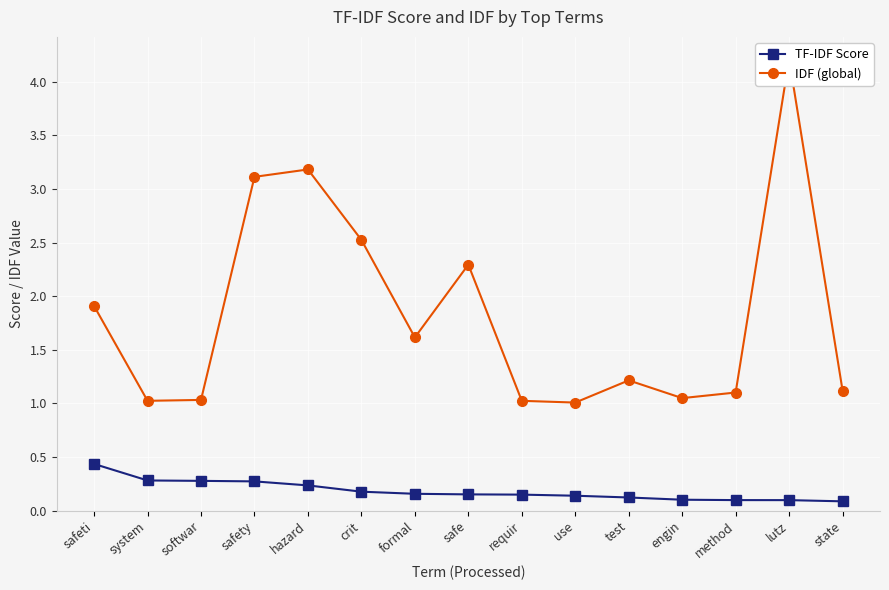

True or false: TF-IDF Score has a value of 0.2 at formal.

True